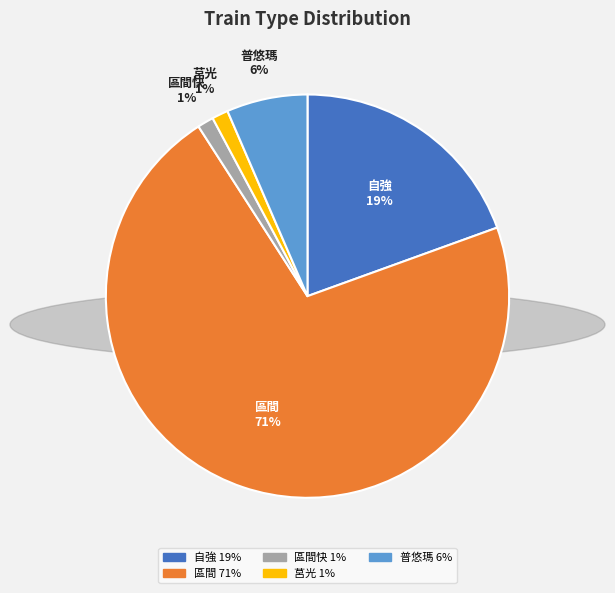

Which category has the biggest portion of the pie?

區間